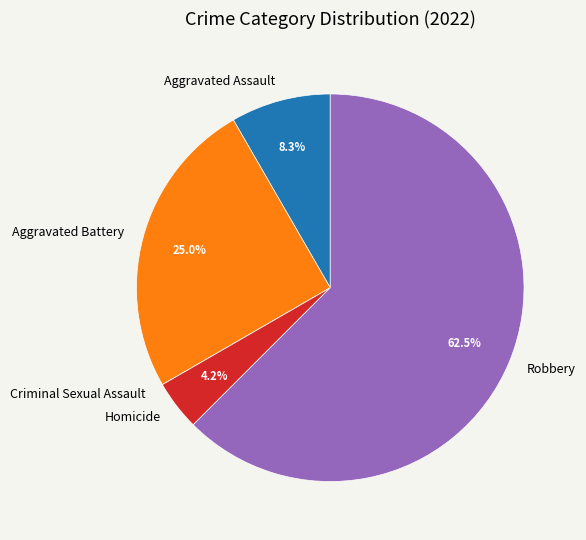

Which category has the biggest portion of the pie?

Robbery